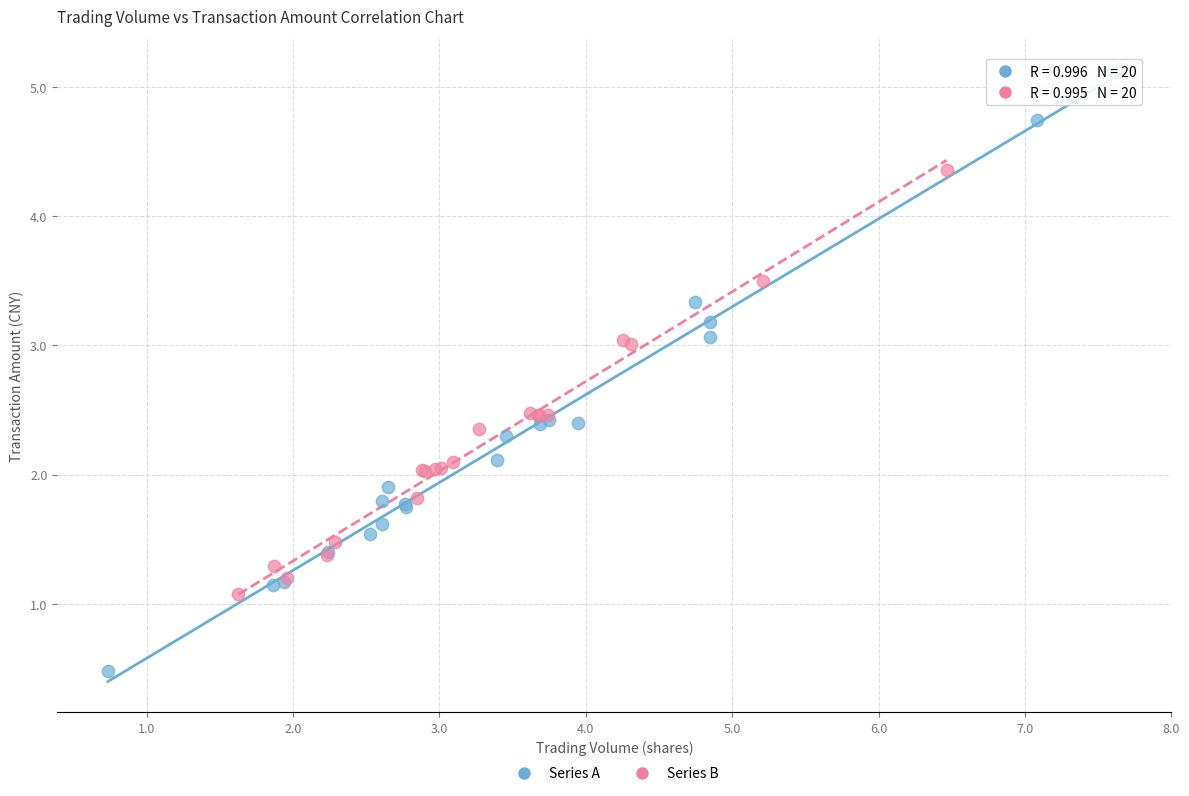

Which series reaches the maximum Y coordinate?

Series A